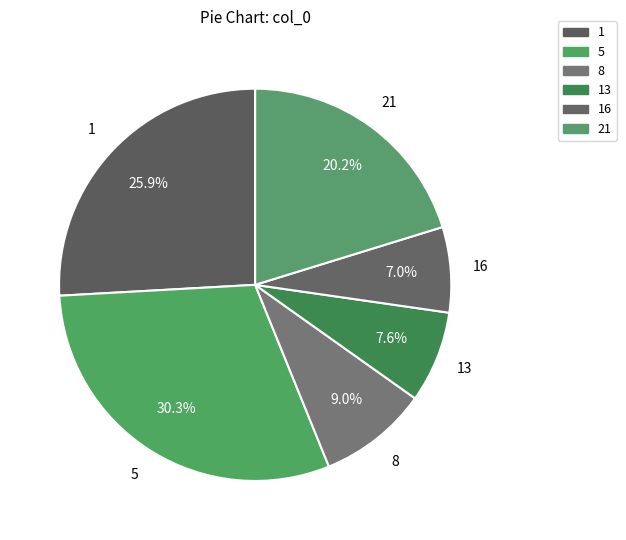

How many segments does this pie chart have?

6